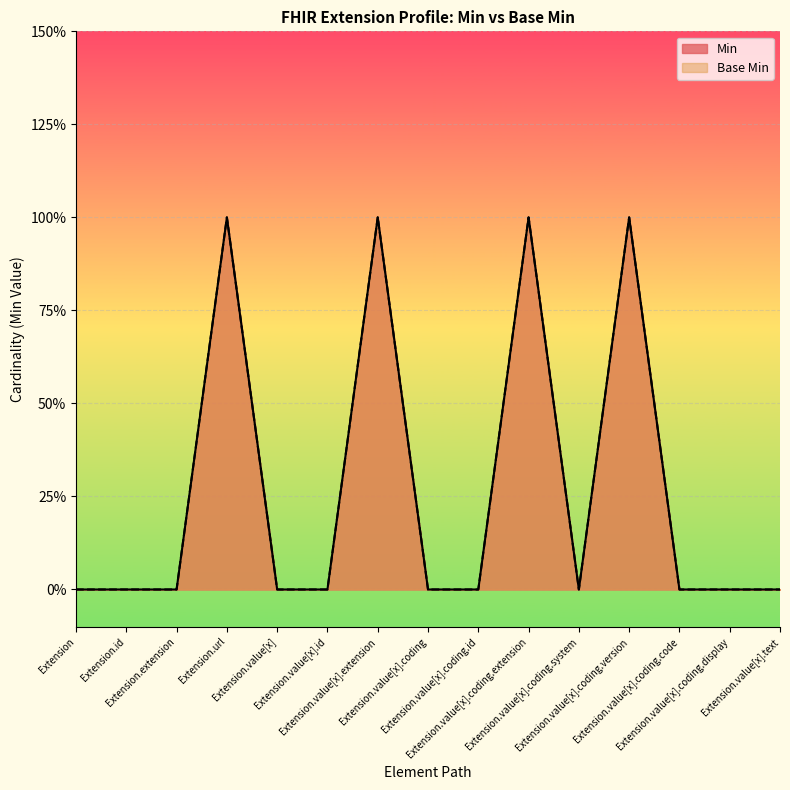

What is the label of the 8th point from the left?

Extension.value[x].coding